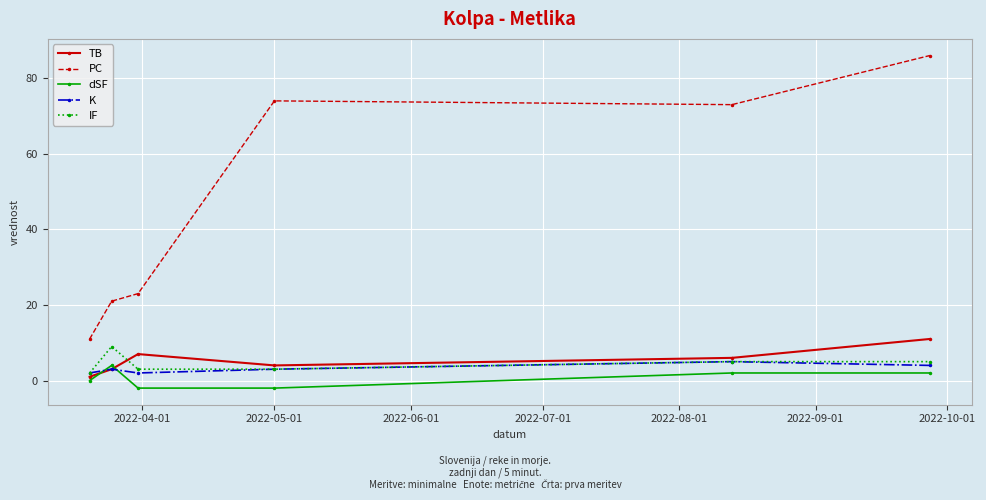

Which series has the widest spread of values?

PC